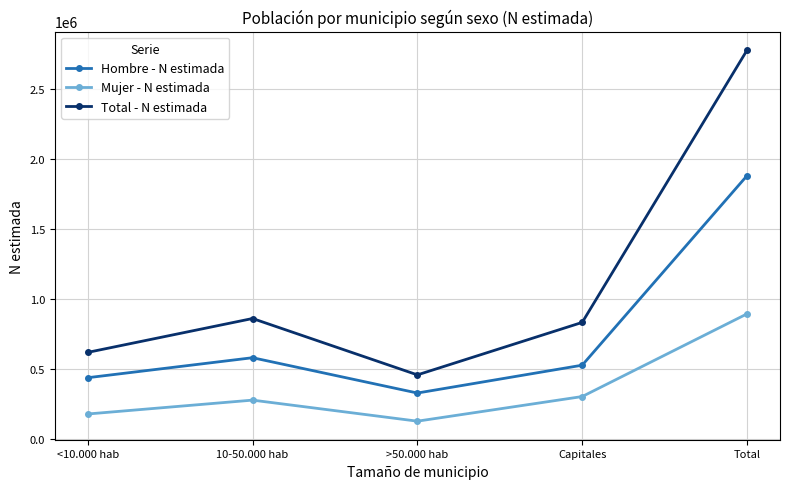

Rank the categories by Mujer - N estimada value from highest to lowest.

Total, Capitales, 10-50.000 hab, <10.000 hab, >50.000 hab